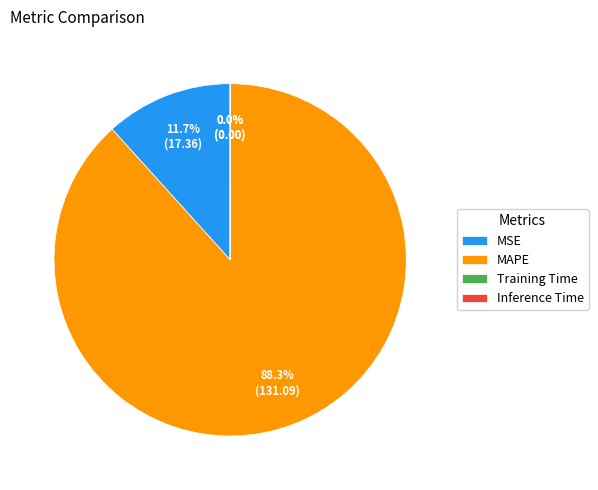

Which category has the biggest portion of the pie?

MAPE